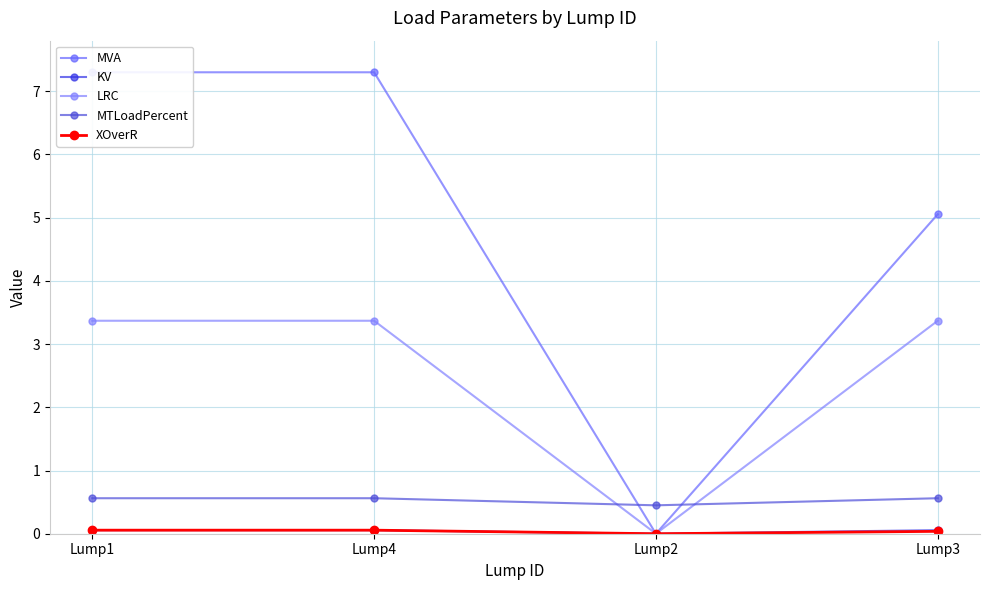

What is the sum of all KV values?

0.2